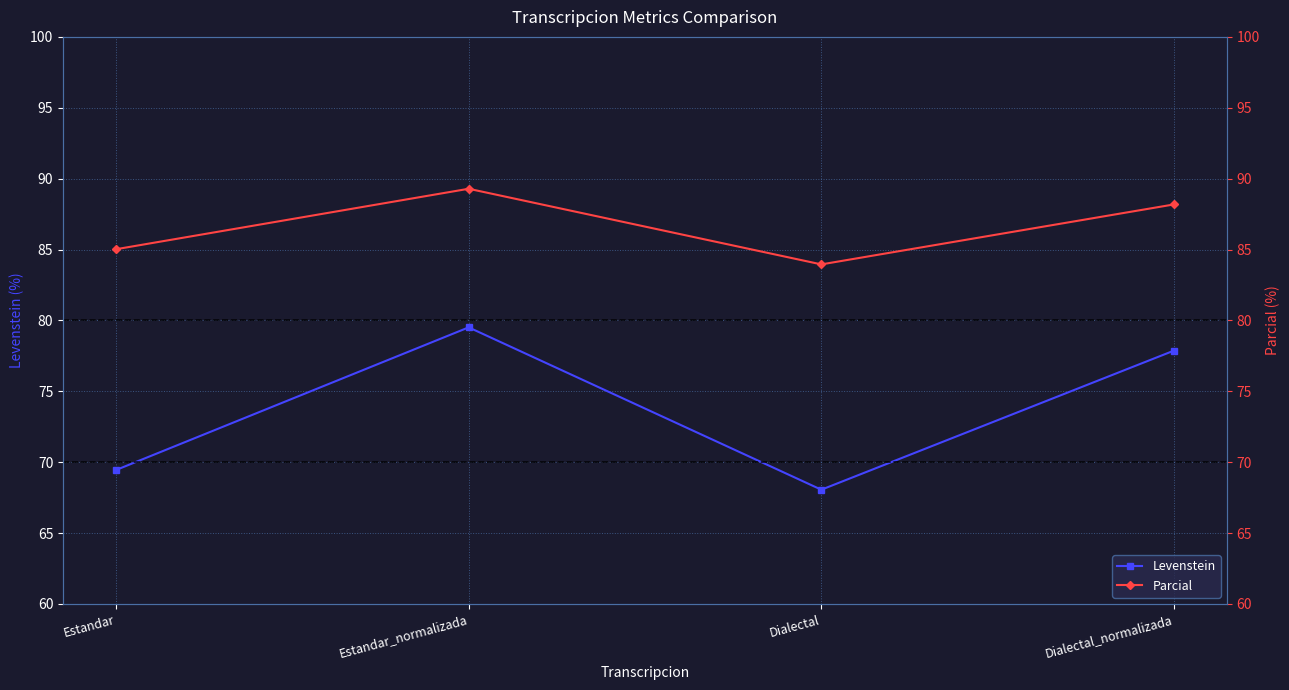

The Levenstein series shows 34.0 at Dialectal_normalizada. True or false?

False